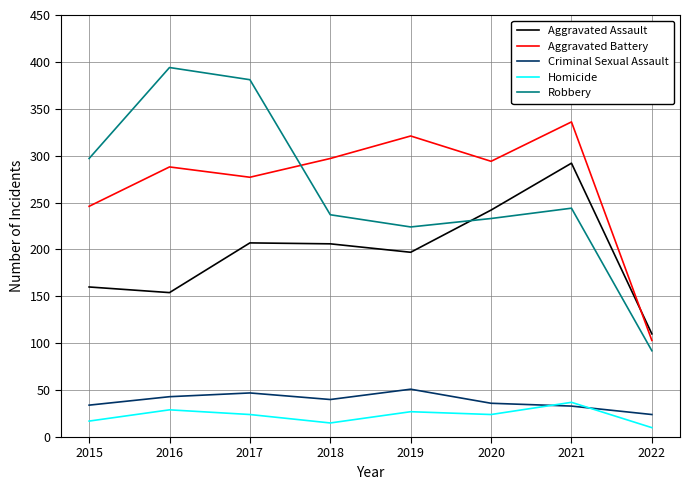

At which label is Robbery closest to 243?

2021